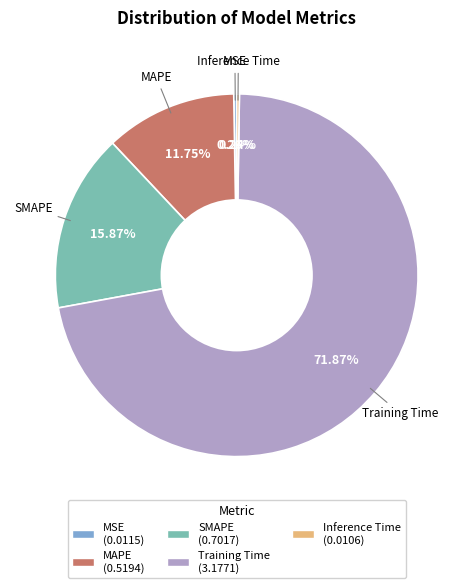

Which slice is the largest?

Training Time